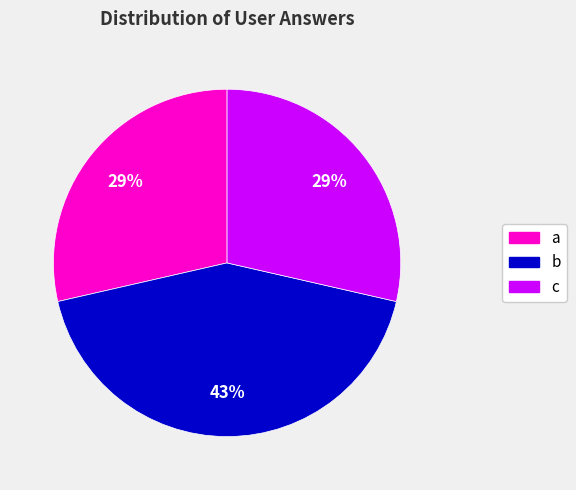

Is the sum of c and b greater than half?

Yes